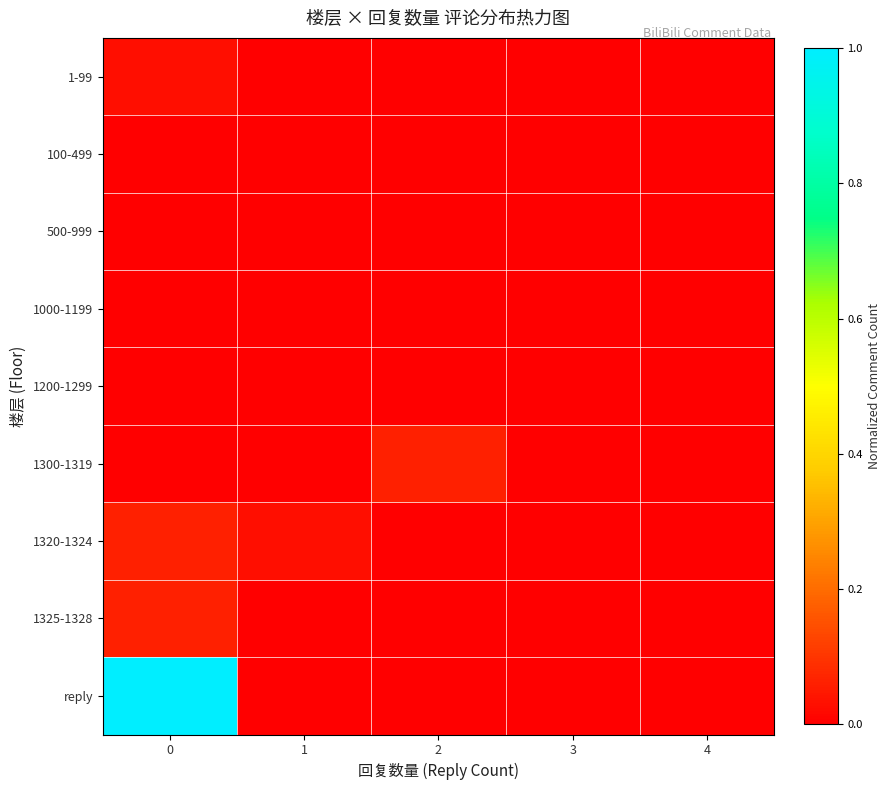

Reading left to right, list all the values displayed in this chart.

1-99: 0=0.0	1=0.0	2=0.0	3=0.0	4=0.0
100-499: 0=0.0	1=0.0	2=0.0	3=0.0	4=0.0
500-999: 0=0.0	1=0.0	2=0.0	3=0.0	4=0.0
1000-1199: 0=0.0	1=0.0	2=0.0	3=0.0	4=0.0
1200-1299: 0=0.0	1=0.0	2=0.0	3=0.0	4=0.0
1300-1319: 0=0.0	1=0.0	2=0.1	3=0.0	4=0.0
1320-1324: 0=0.1	1=0.0	2=0.0	3=0.0	4=0.0
1325-1328: 0=0.1	1=0.0	2=0.0	3=0.0	4=0.0
reply: 0=1.0	1=0.0	2=0.0	3=0.0	4=0.0